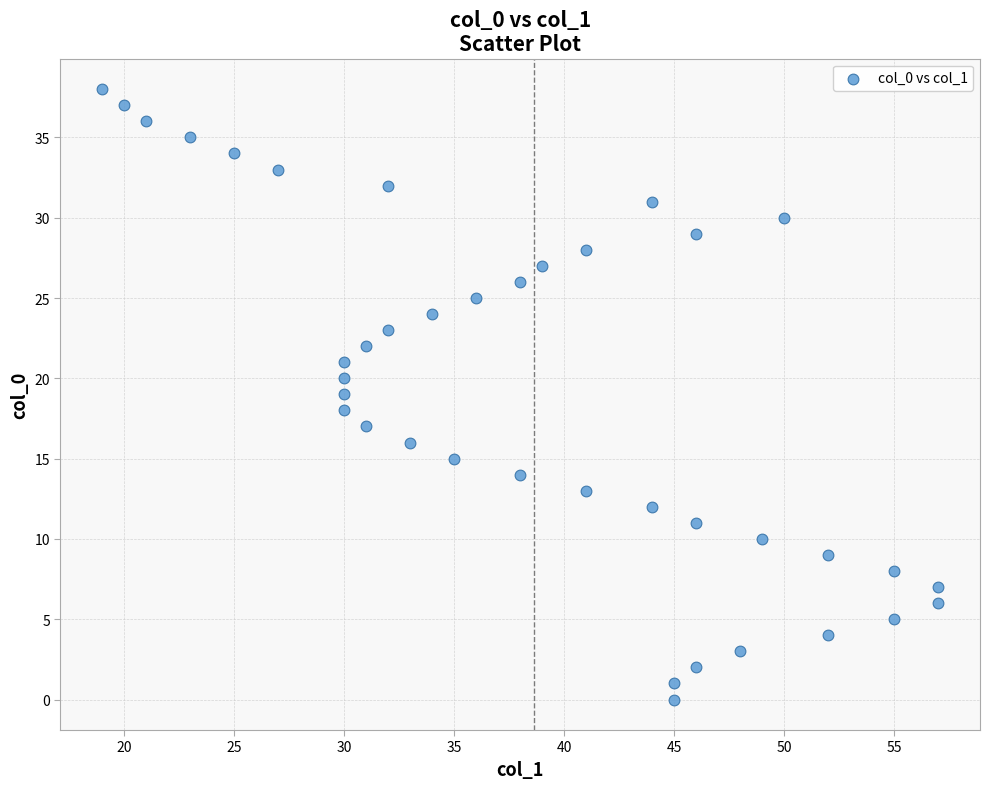

What is the range of X values (max minus min)?

38